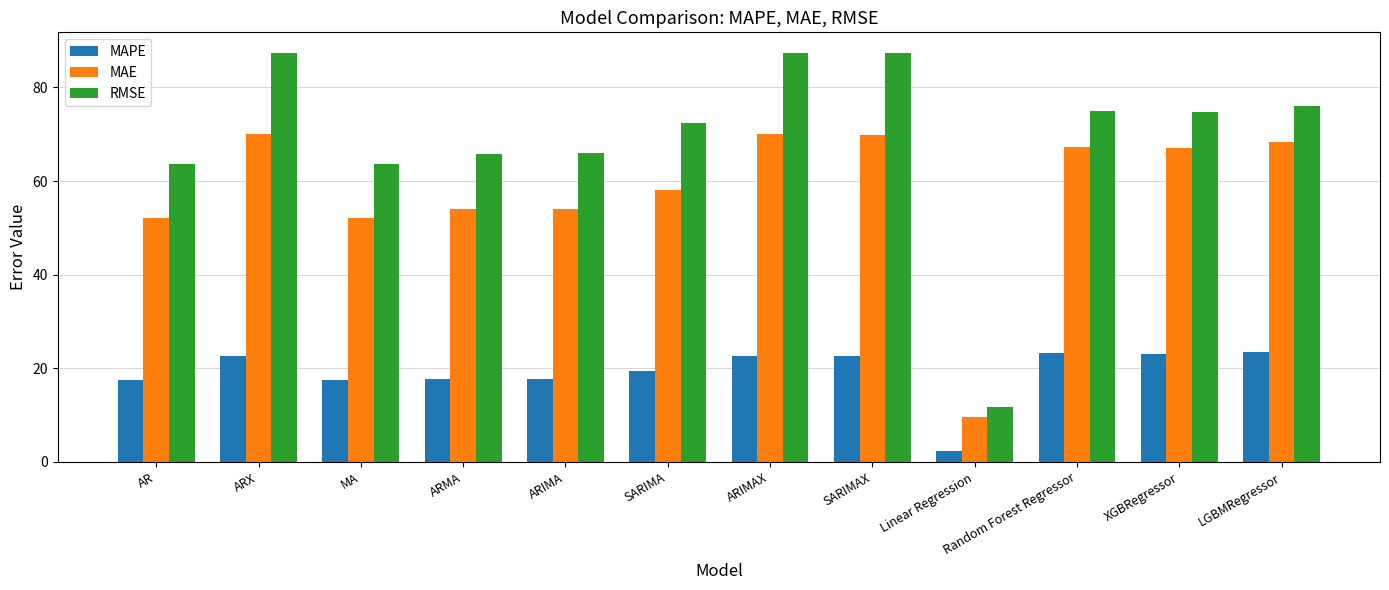

Rank the series by their average value, from lowest to highest.

MAPE, MAE, RMSE